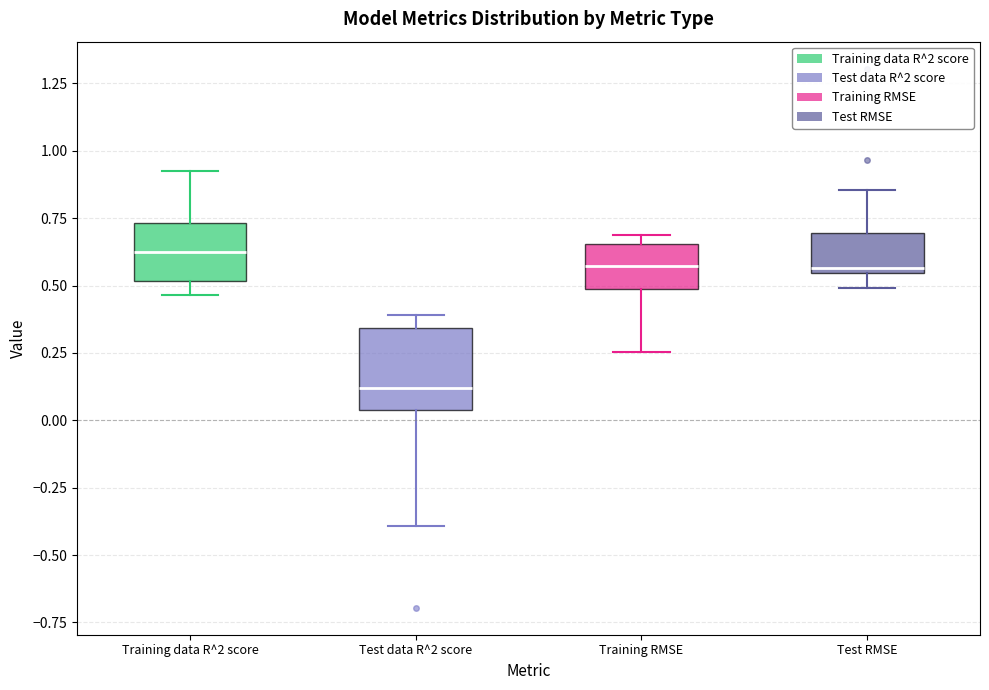

Reading left to right, transcribe this box plot: for each box, give where its median line is, the range the box spans, and where its two whiskers end, as read against the y-axis. The values are not printed on the chart, so give them approximately, as read against the axis.

Training data R^2 score: median 0.65, box 0.50 to 0.75, whiskers 0.45 to 0.95
Test data R^2 score: median 0.10, box 0.05 to 0.35, whiskers -0.40 to 0.40
Training RMSE: median 0.55, box 0.50 to 0.65, whiskers 0.25 to 0.70
Test RMSE: median 0.55 (just above the box's lower edge), box 0.55 to 0.70, whiskers 0.50 to 0.85